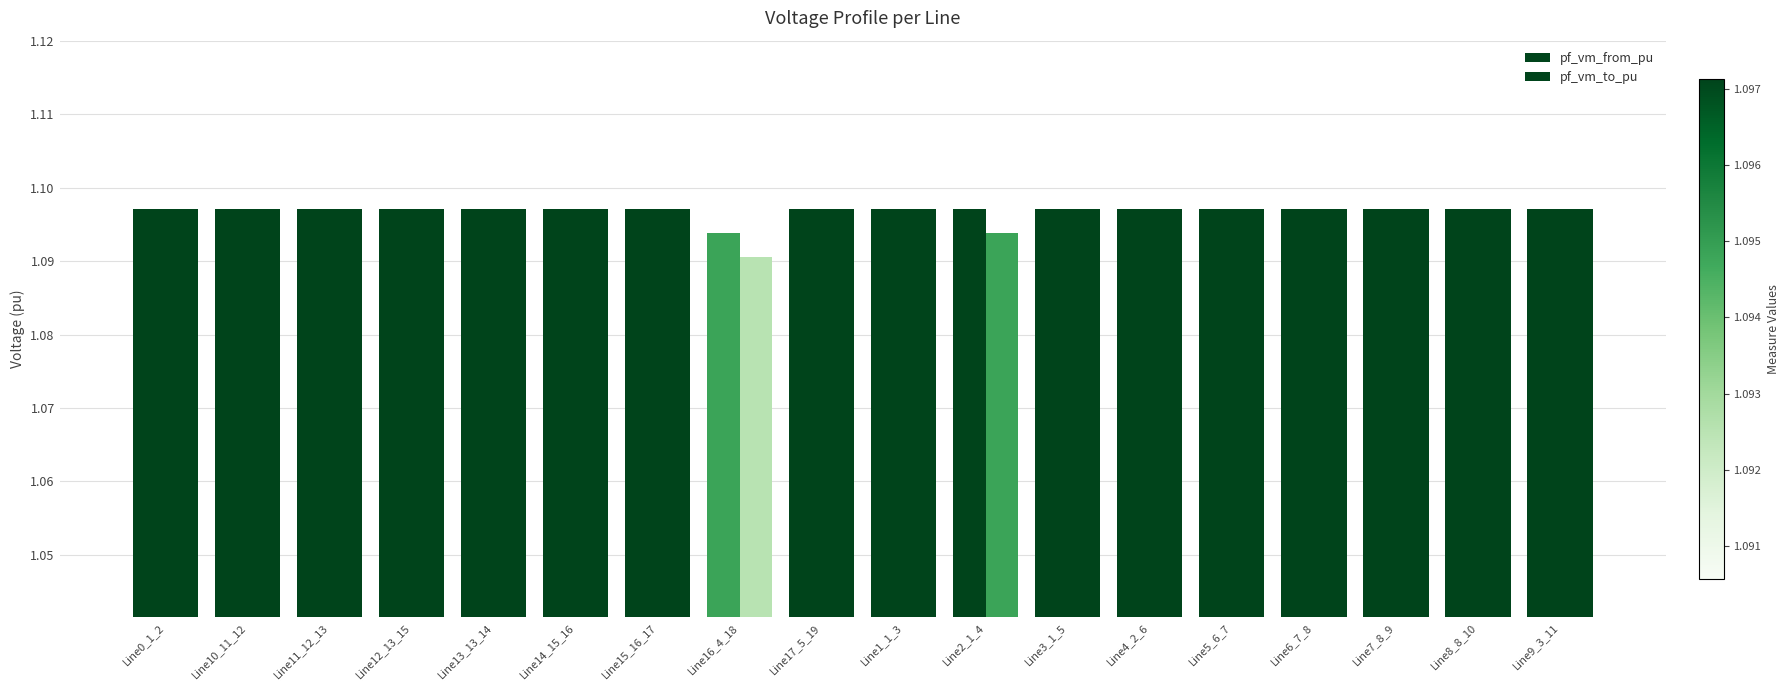

How many bars are there in total?

36